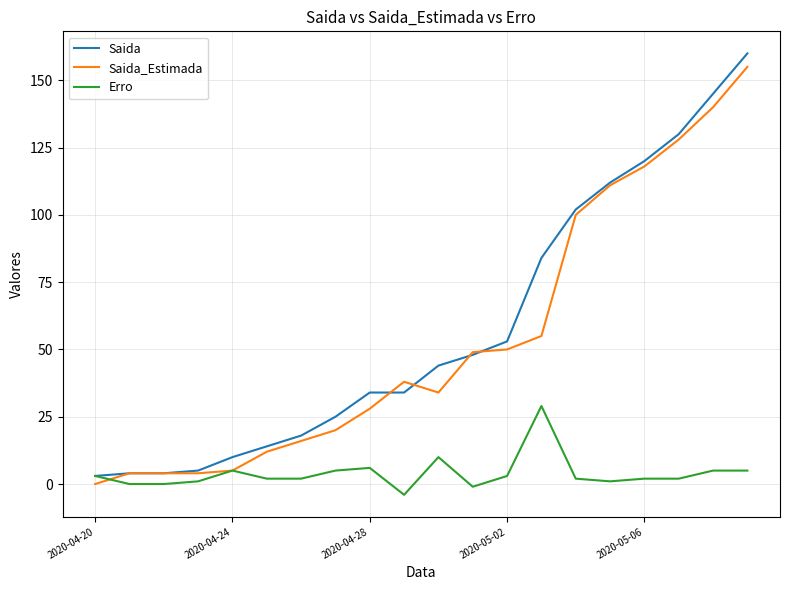

What is the lowest value of the Erro series?

-4